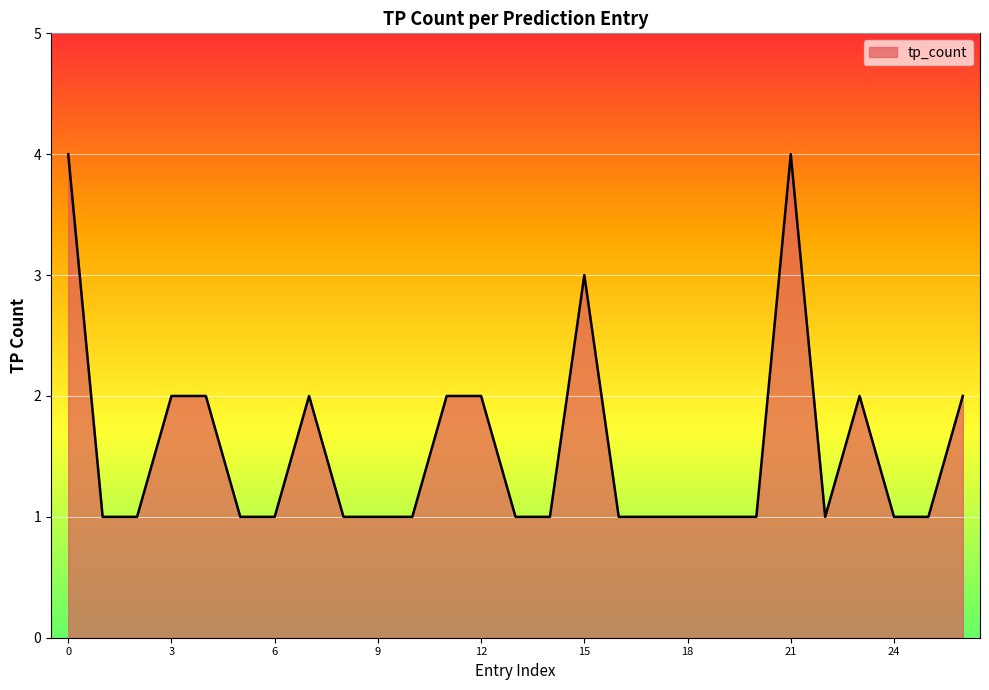

What is the difference between the maximum and minimum values?

3